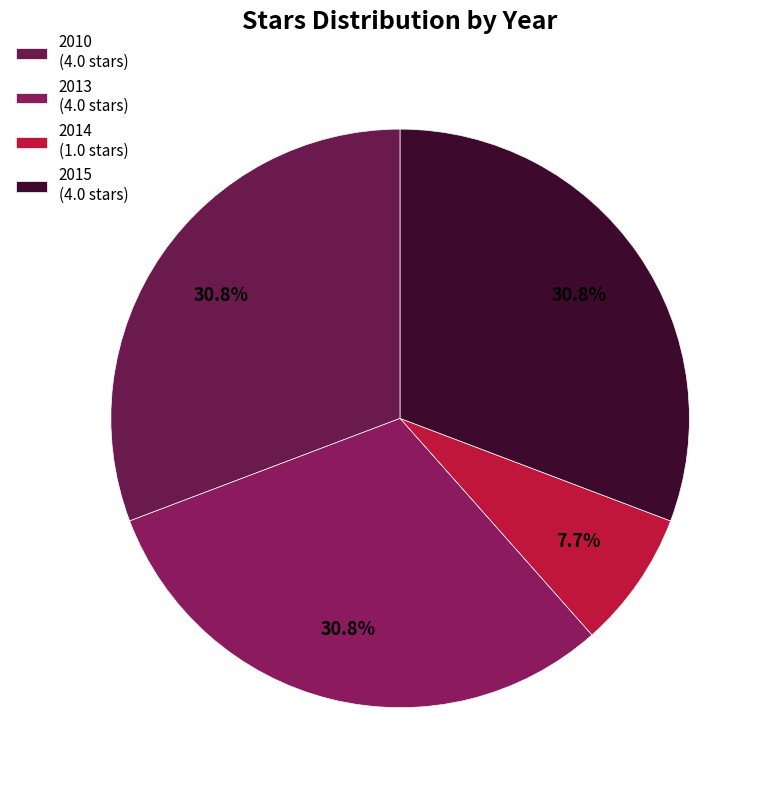

The 2013 slice represents 43% of the pie. True or false?

False